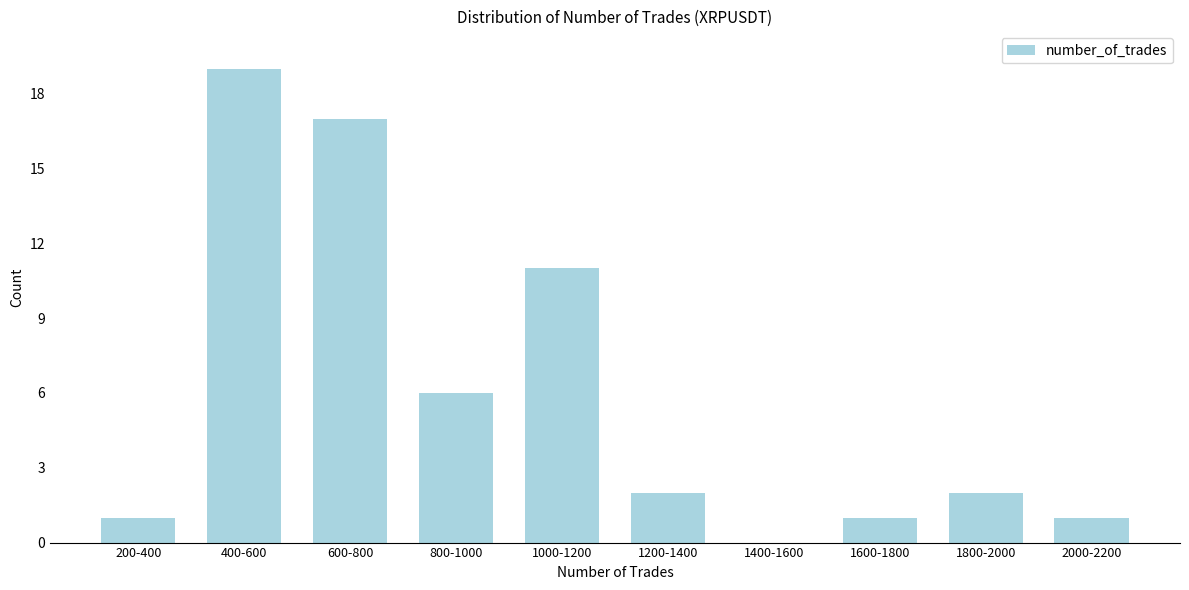

Reading left to right, what are all the values shown in this chart?

200-400=1	400-600=19	600-800=17	800-1000=6	1000-1200=11	1200-1400=2	1400-1600=0	1600-1800=1	1800-2000=2	2000-2200=1